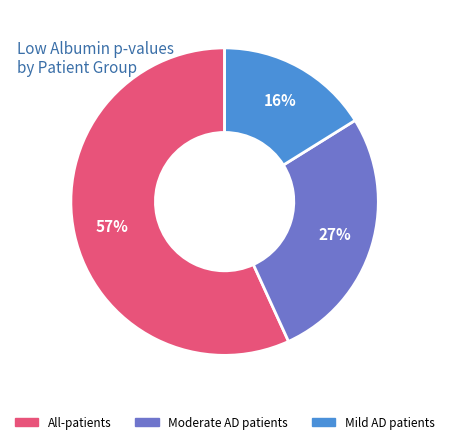

How many slices are in this pie chart?

3